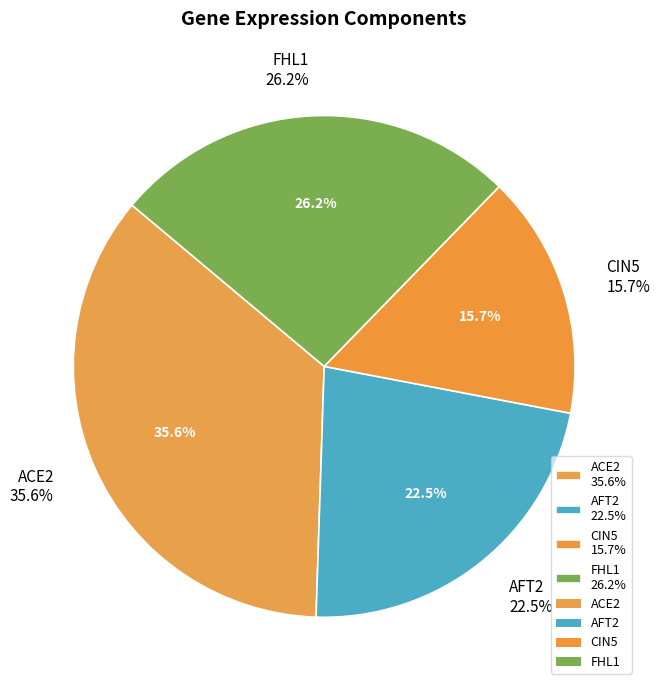

Is it true that ACE2 is 36% of the pie?

True